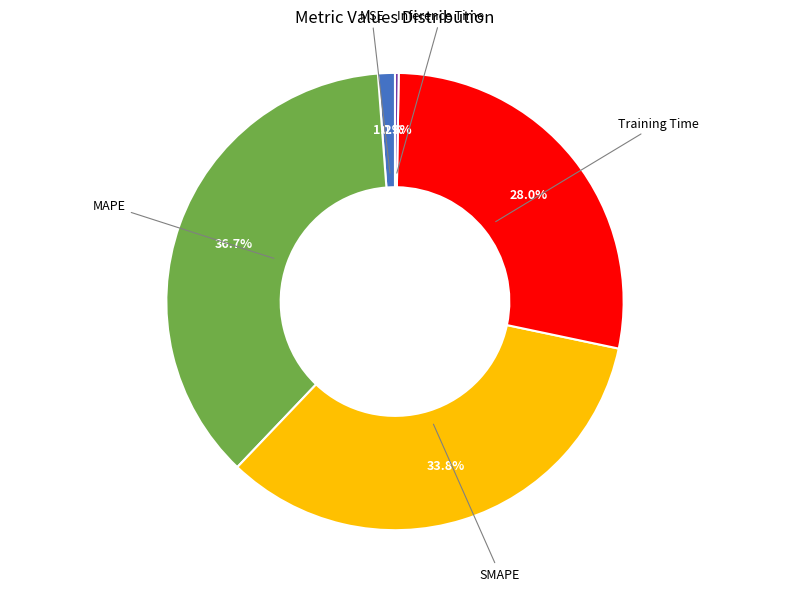

Is there any slice that represents more than half of the pie?

No